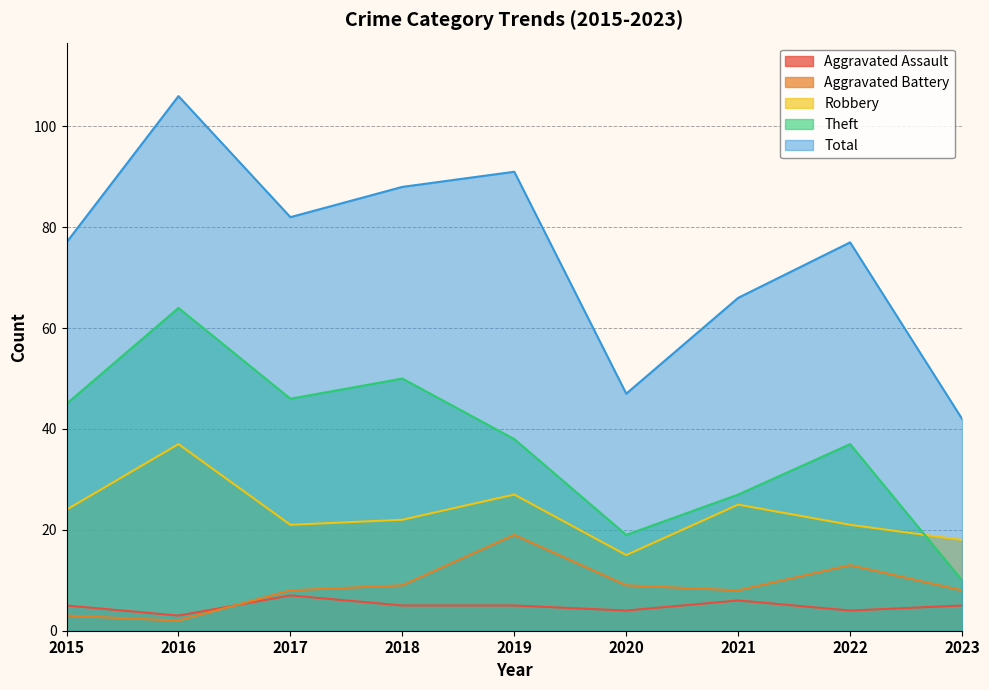

Which has a higher value, 2022 or 2020?

2022